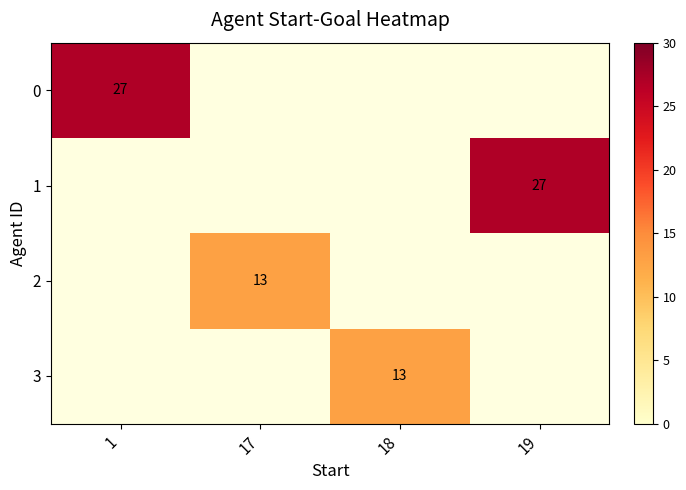

The value of 1 at 19 is 27. True or false?

True